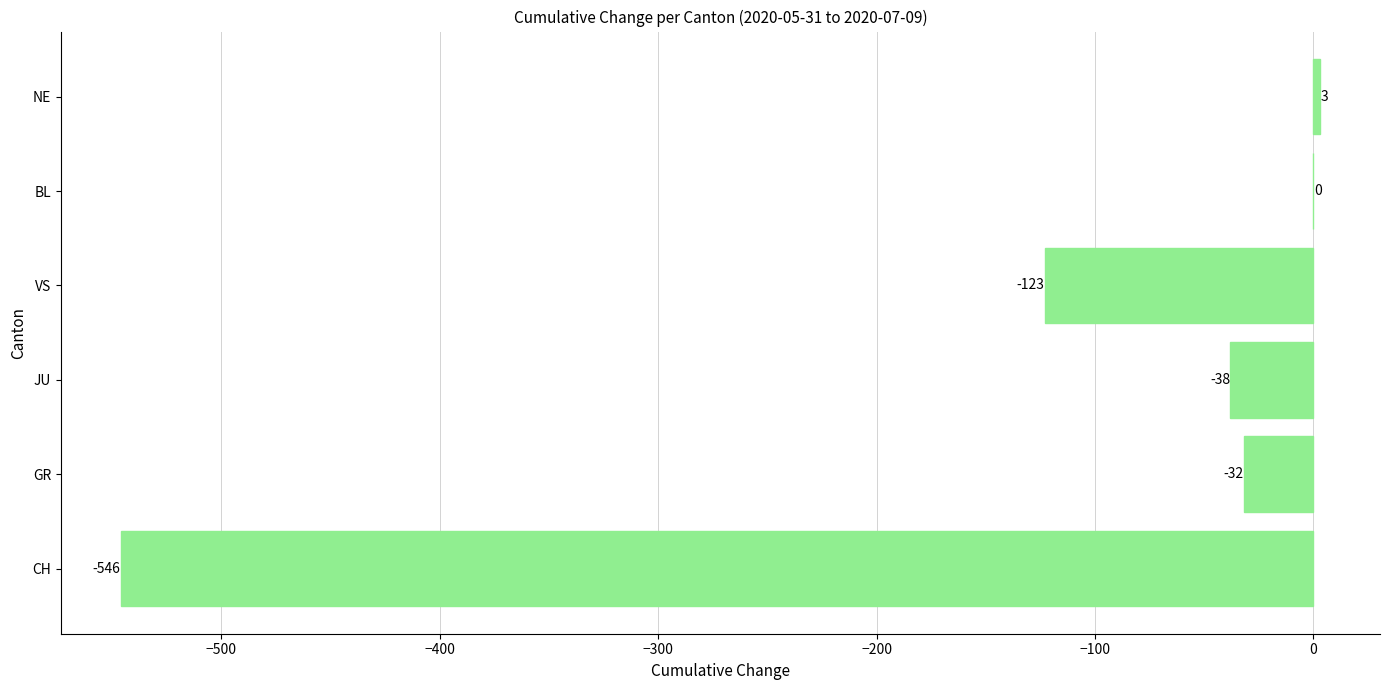

Which category has the highest value across all series?

NE